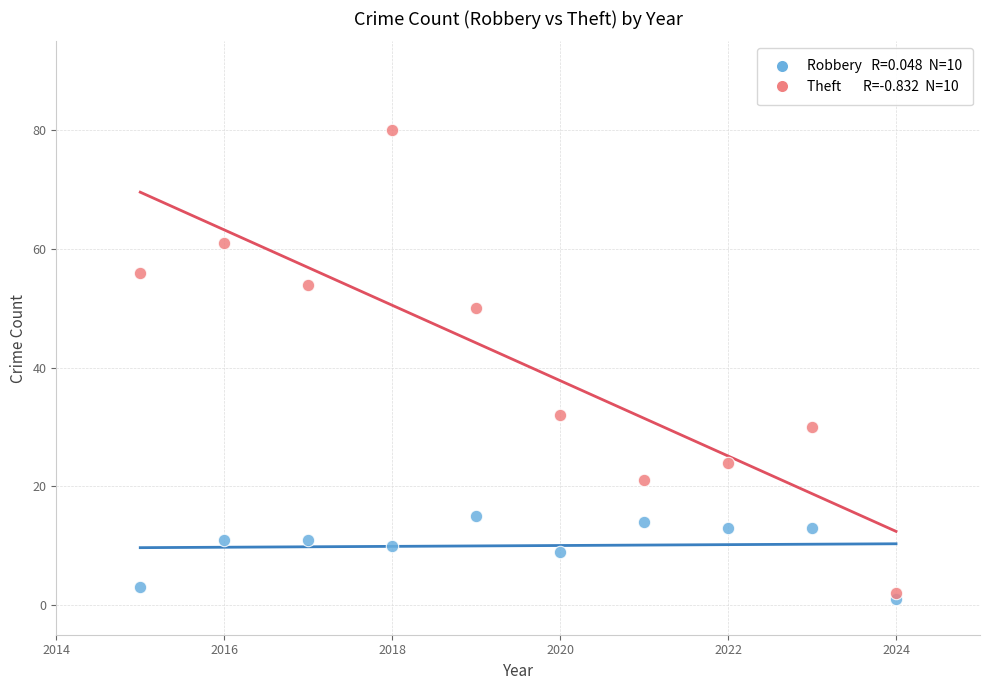

Across all series, what Y value is closest to 40?

32